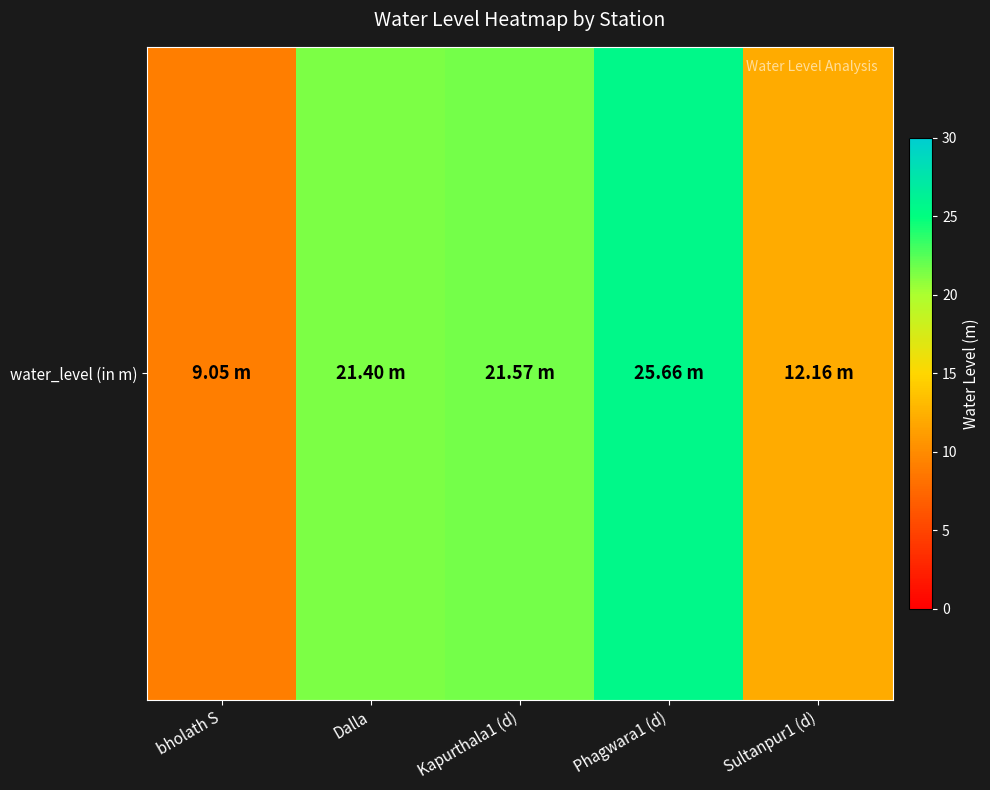

Reading left to right, extract all data points from this chart.

9.1	21.4	21.6	25.7	12.2